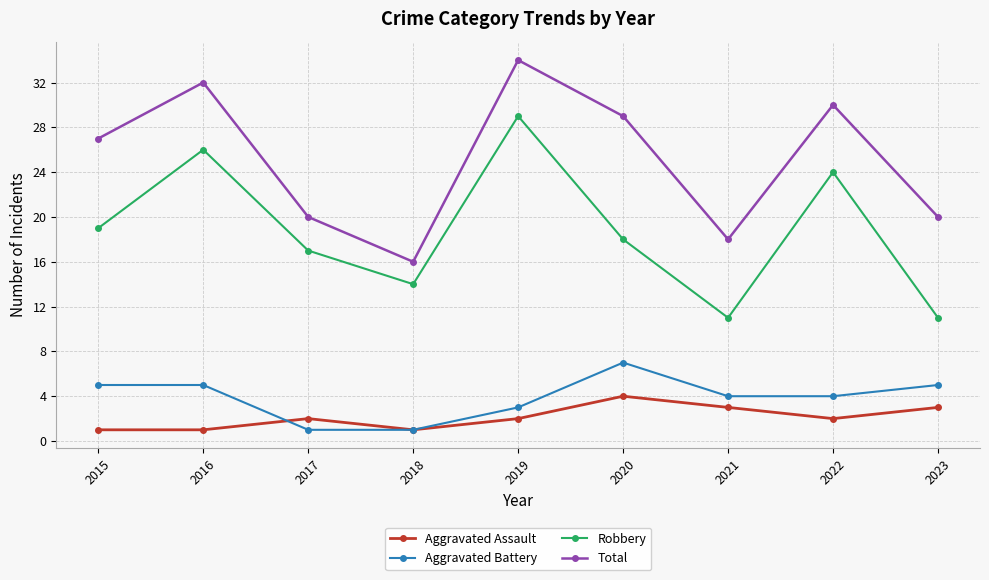

What is the spread (max minus min) of values at 2022?

28